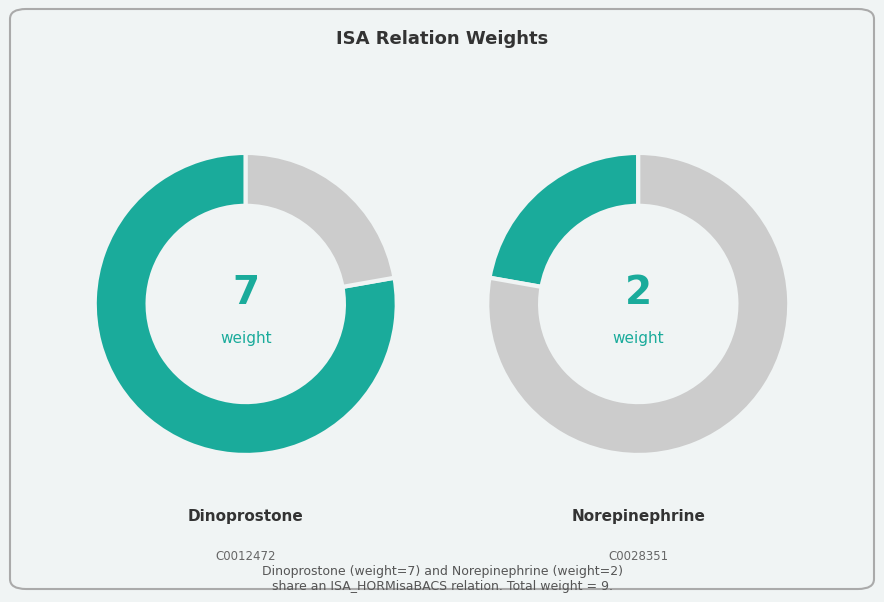

Which category has the smallest portion of the pie?

C0028351